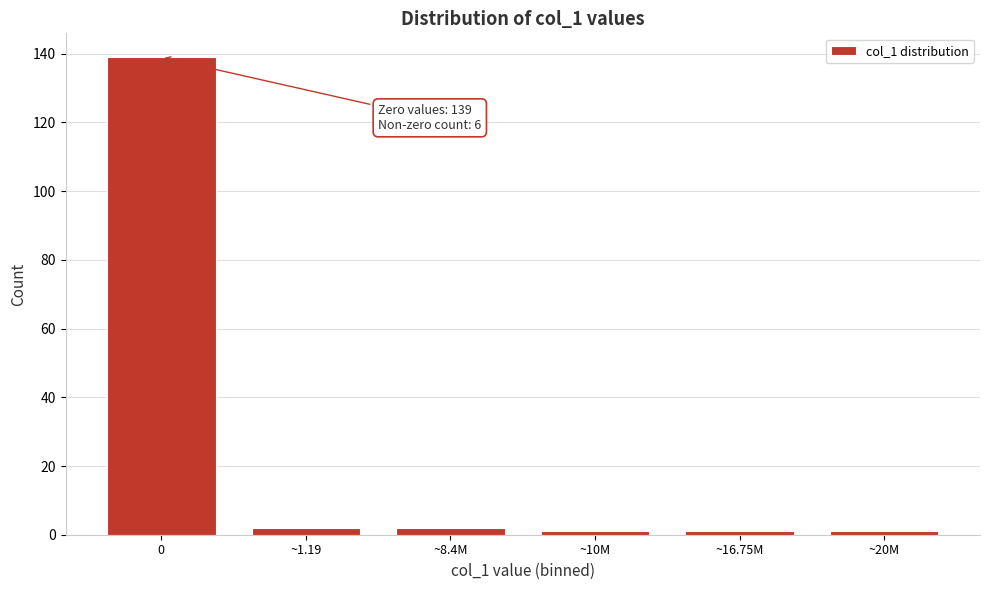

Reading left to right, list all the values displayed in this chart.

0=139	~1.19=2	~8.4M=2	~10M=1	~16.75M=1	~20M=1